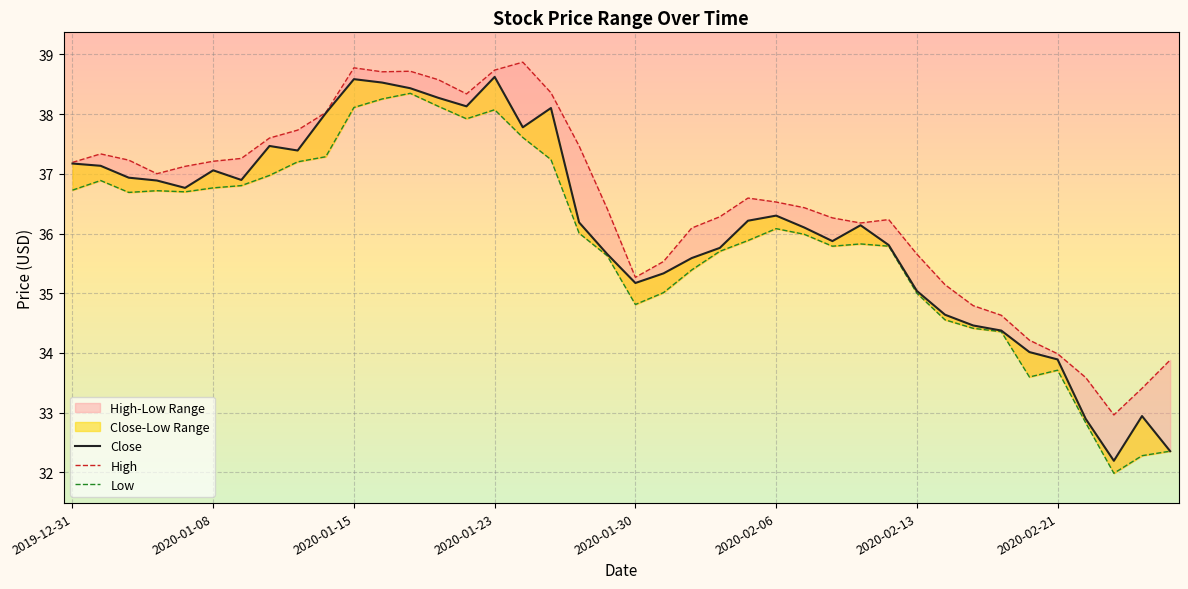

What is the label of the 34th point from the right?

2020-01-09